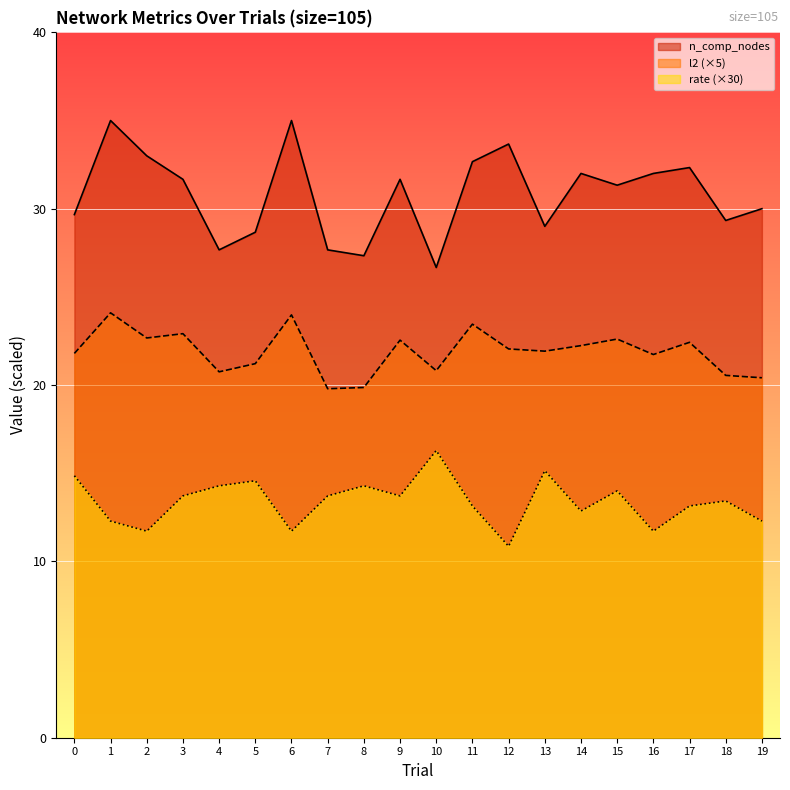

What is the difference between the second highest and minimum values in the n_comp_nodes series?

8.3